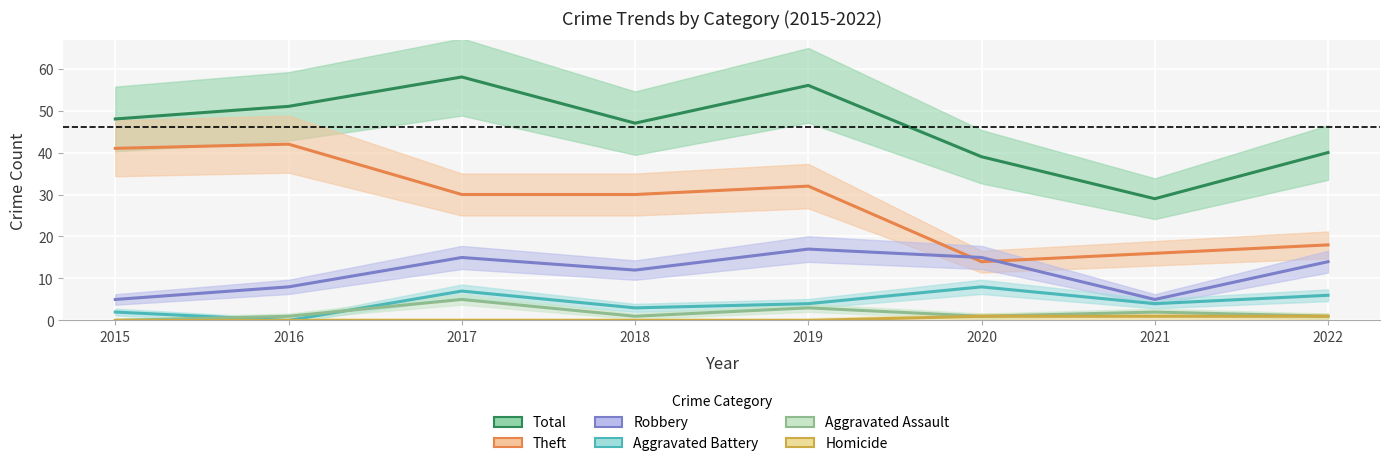

What is the difference between the Theft values at 2018 and 2016?

12